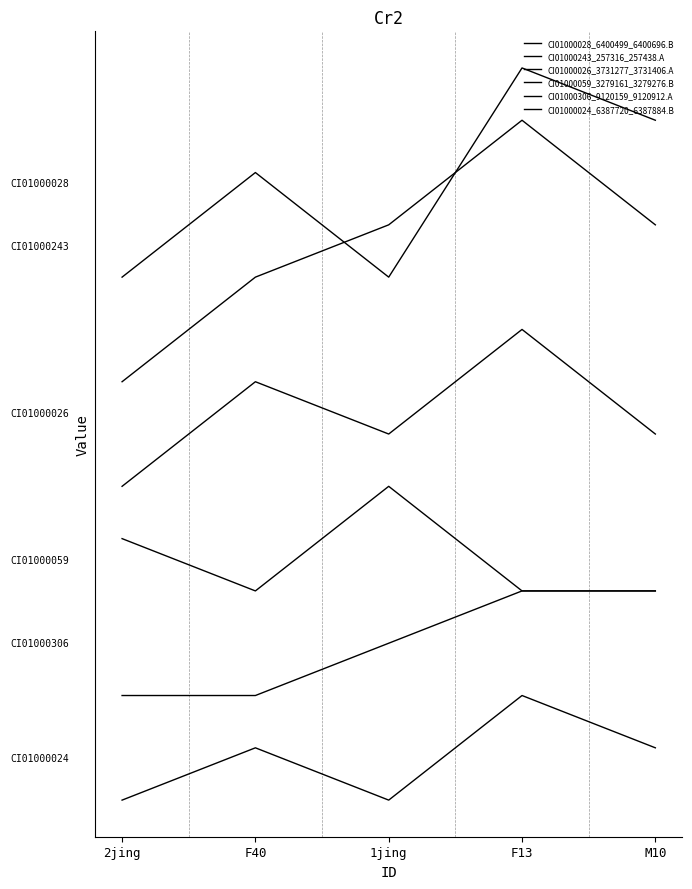

How many lines are shown in the chart?

6